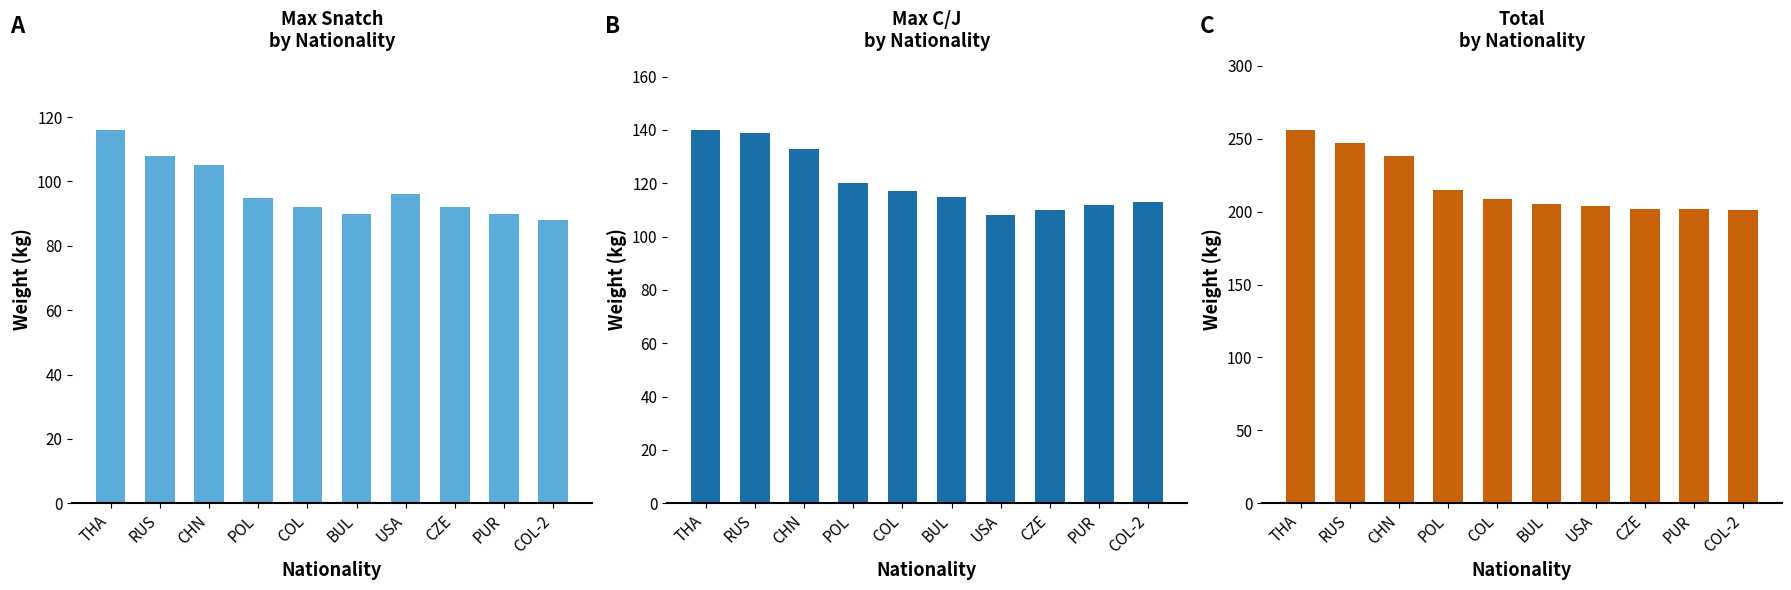

Which category has the highest value in the Max C/J series?

THA